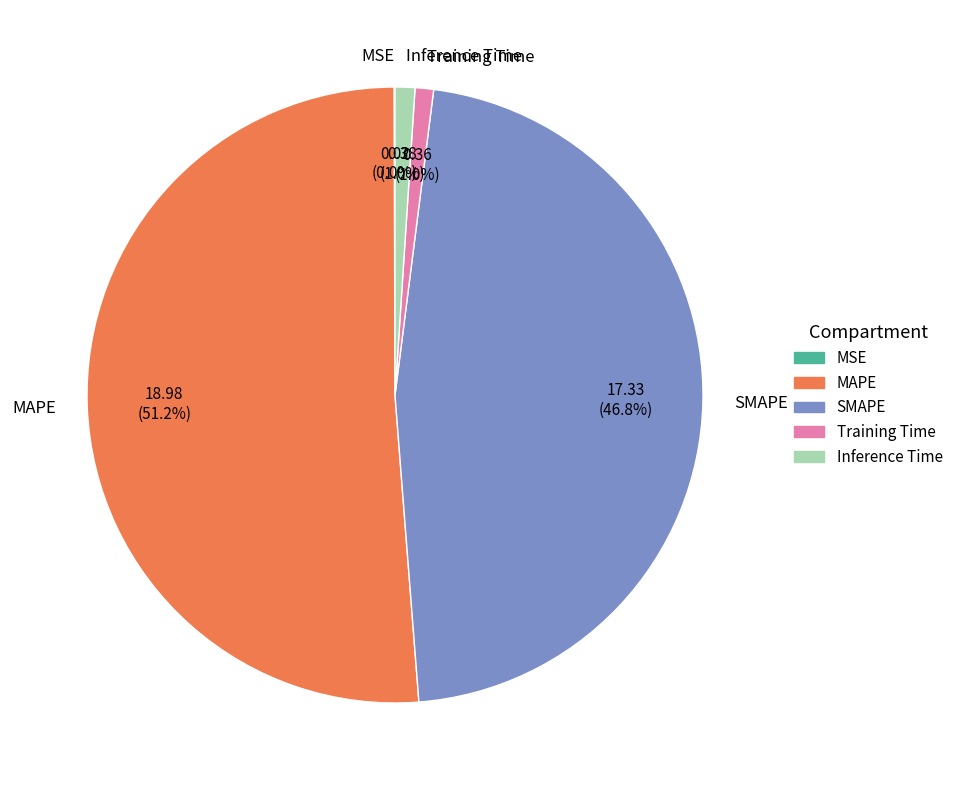

Which slice represents more than half of the pie?

MAPE